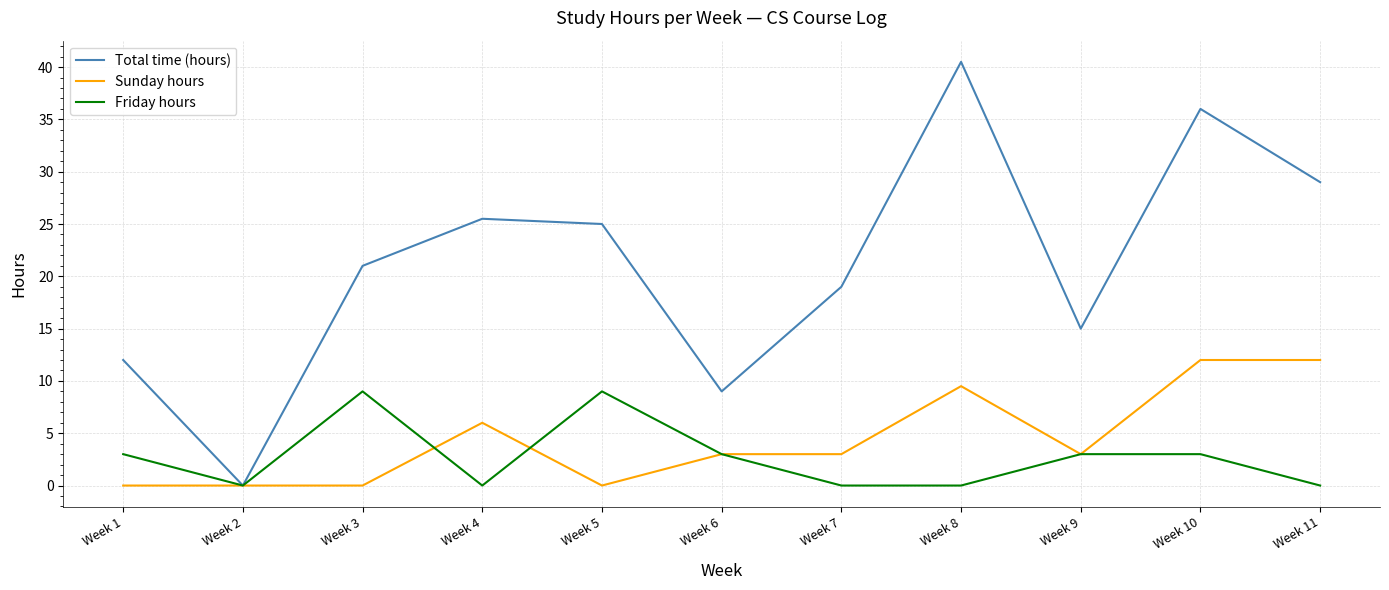

What is the highest value of the Total time (hours) series?

40.5